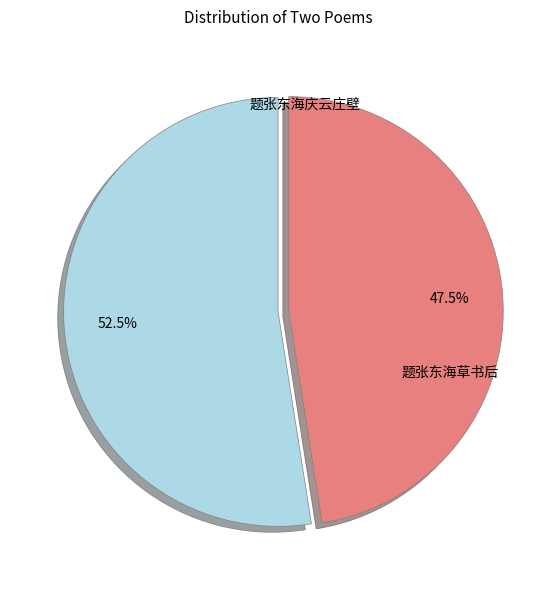

Which has a higher value, 题张东海草书后 or 题张东海庆云庄壁?

题张东海庆云庄壁